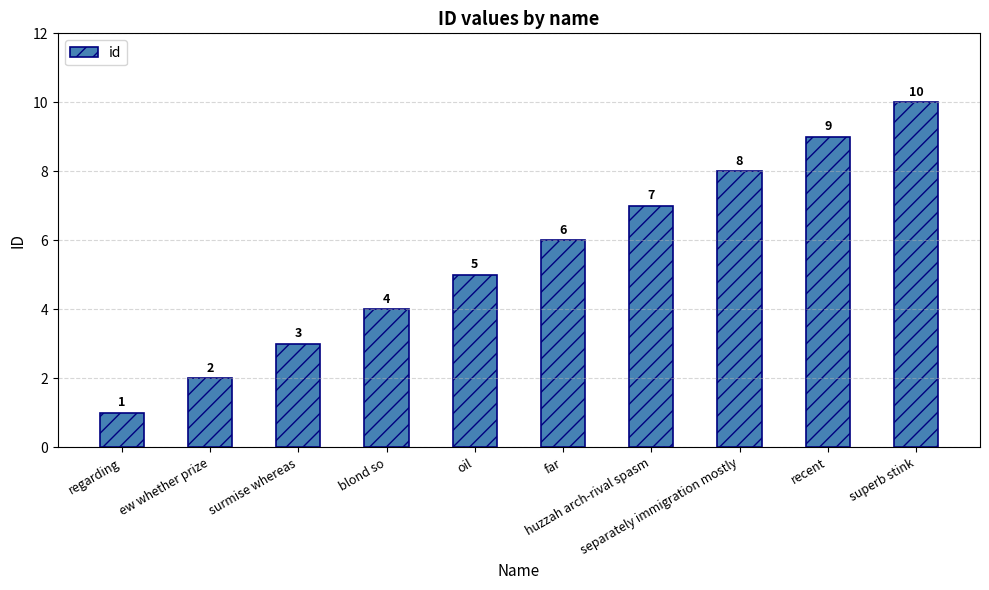

Approximately how many times larger is the value at far compared to regarding?

6.0